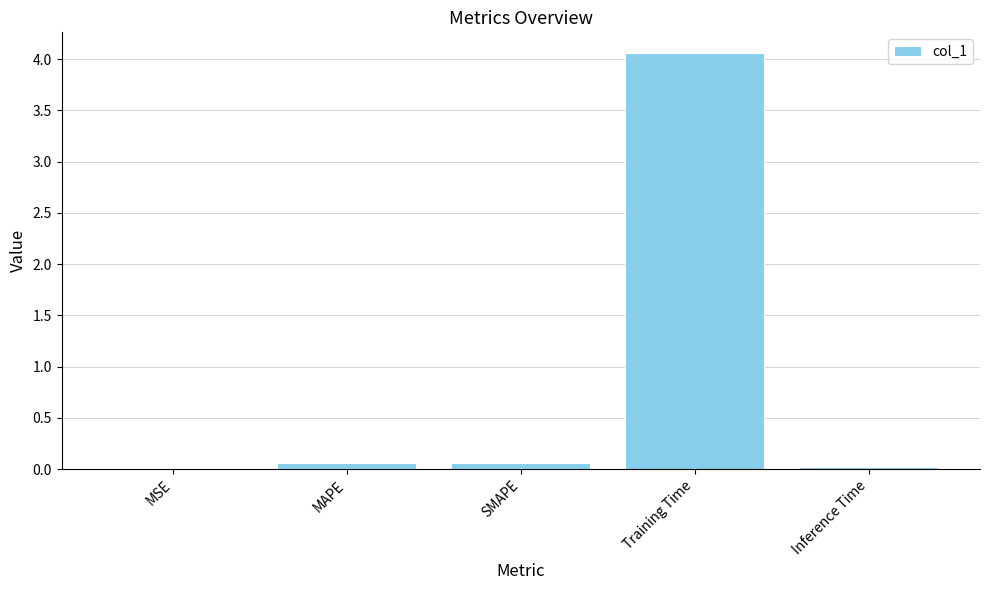

Which category has the highest value across all series?

Training Time